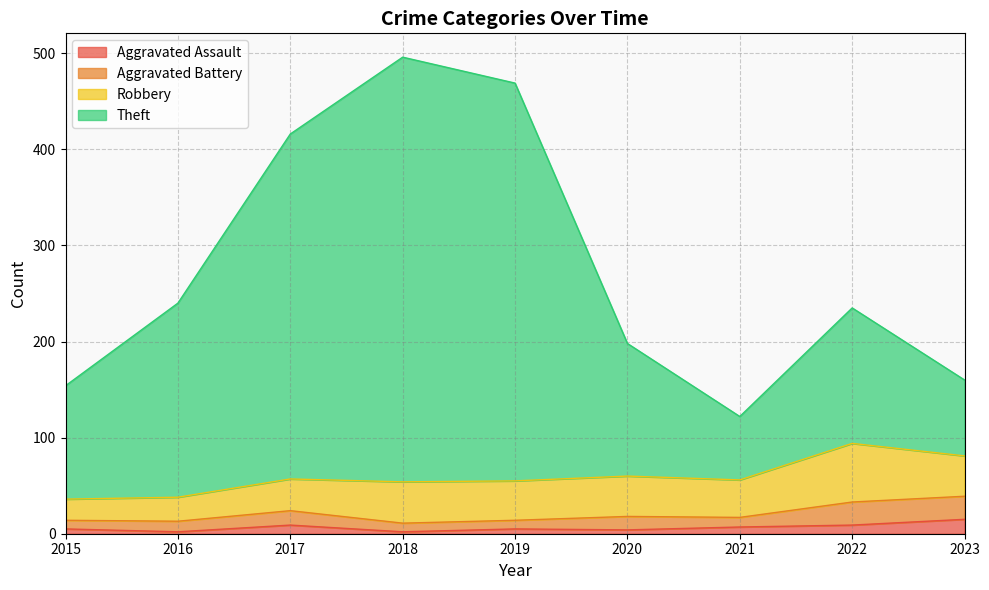

Where is Theft nearest to the value 309?

2016